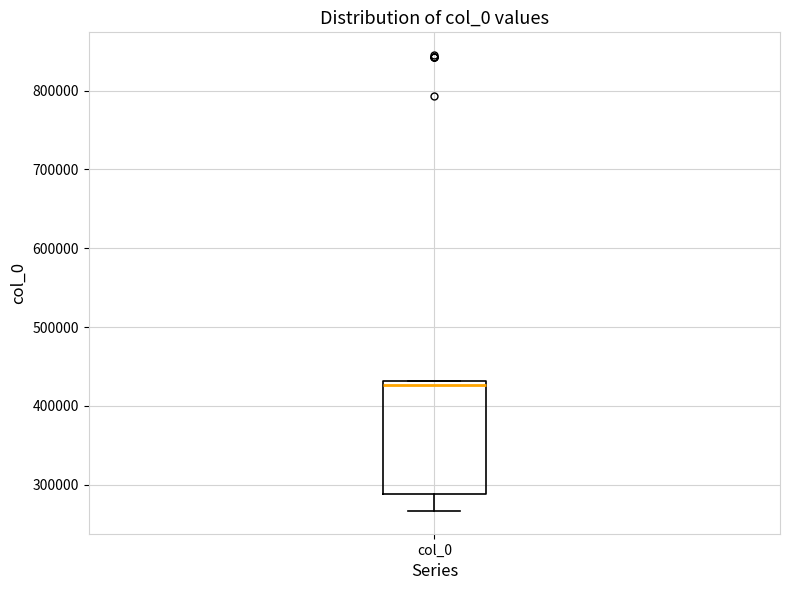

Where does the lower whisker of the box for col_0 end on the y-axis? The values are not printed on the chart, so give them approximately, as read against the axis.

270000